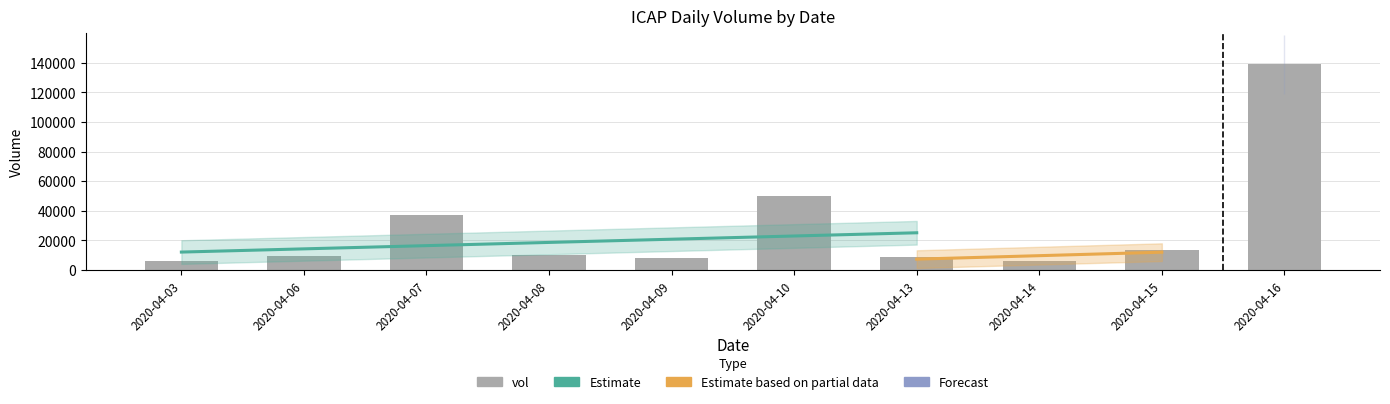

What is the value of the 1st bar from the left?

6100